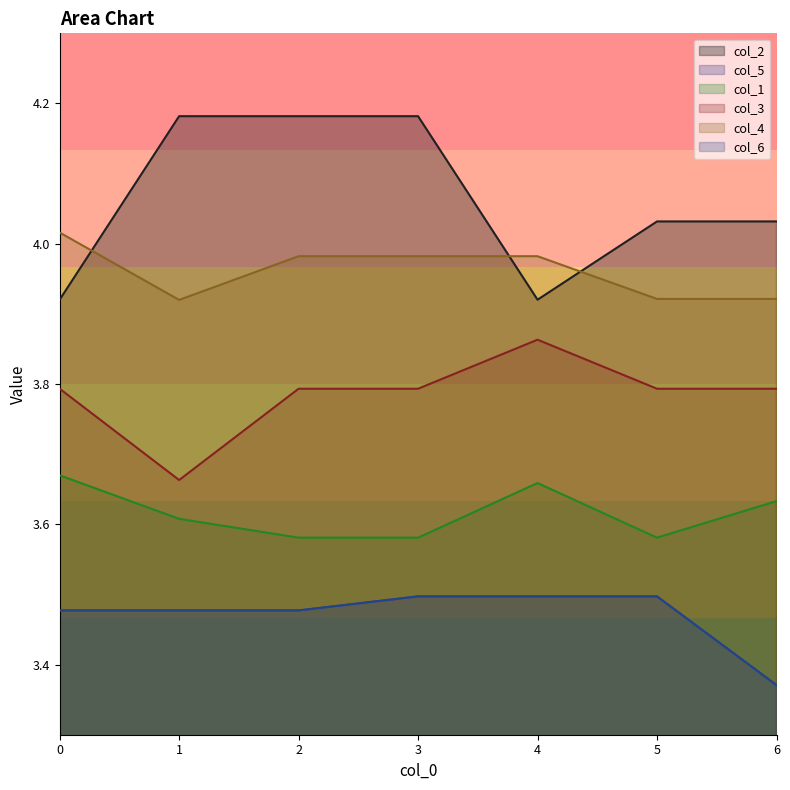

What is the value of the col_2 point at the 2nd from the left?

4.2